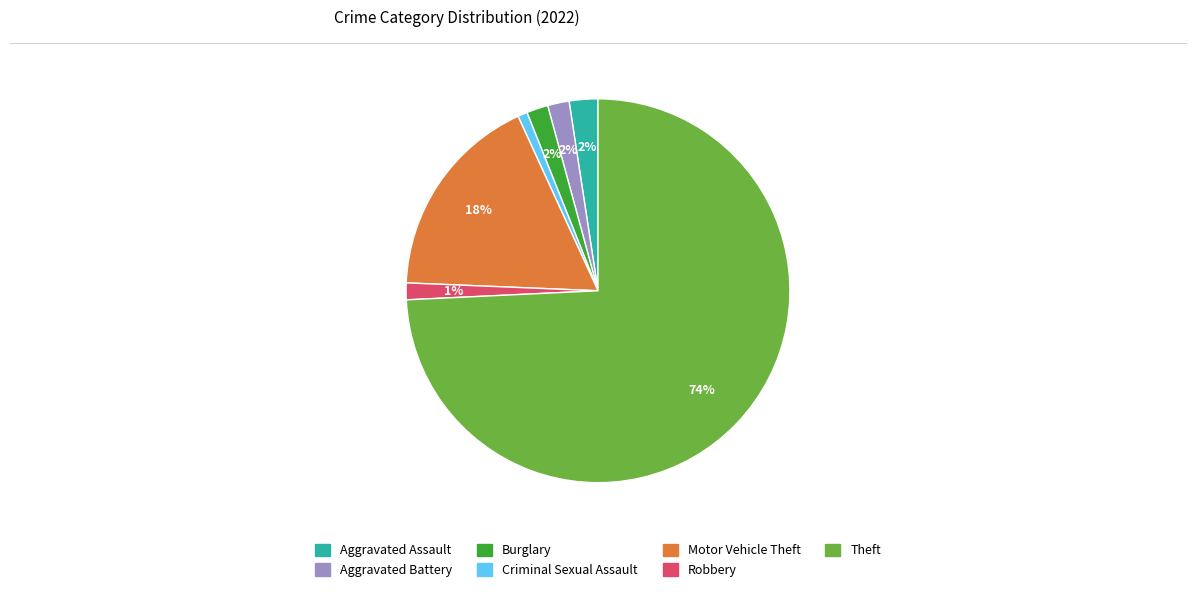

How many slices are in this pie chart?

7